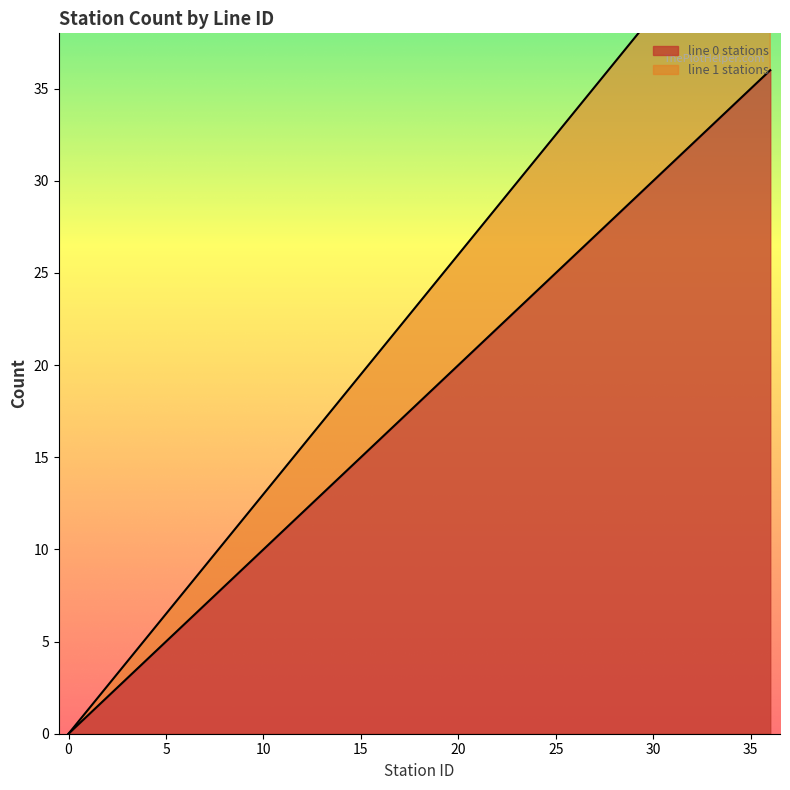

List the labels in order of line 0 stations value, largest first.

36, 35, 34, 33, 32, 31, 30, 29, 28, 27, 26, 25, 24, 23, 22, 21, 20, 19, 18, 17, 16, 15, 14, 13, 12, 11, 10, 9, 8, 7, 6, 5, 4, 3, 2, 1, 0